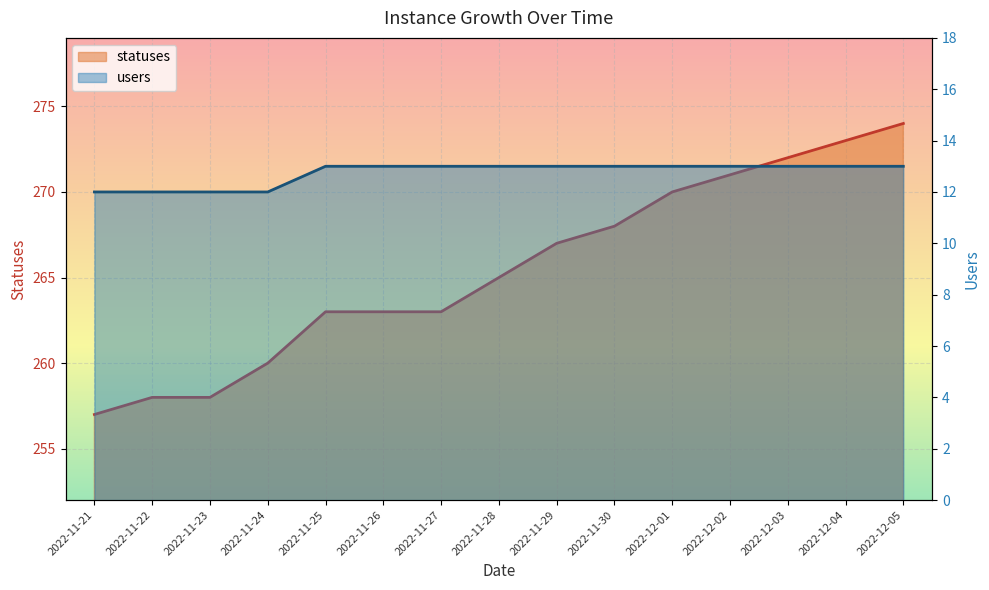

Between 2022-11-26 and 2022-11-25, which is larger?

2022-11-26